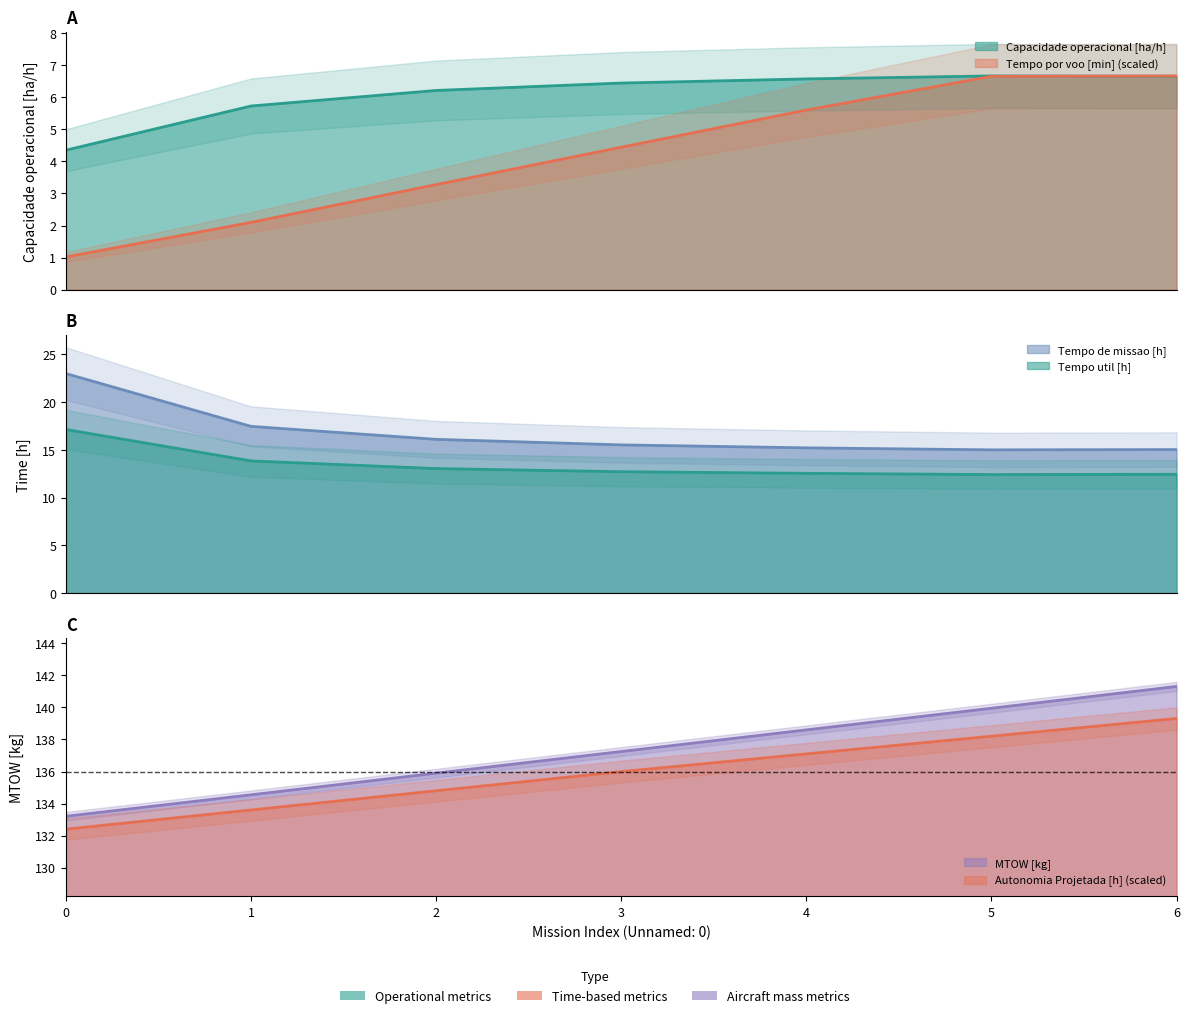

The Capacidade operacional [ha/h] series shows 10.5 at 2. True or false?

False